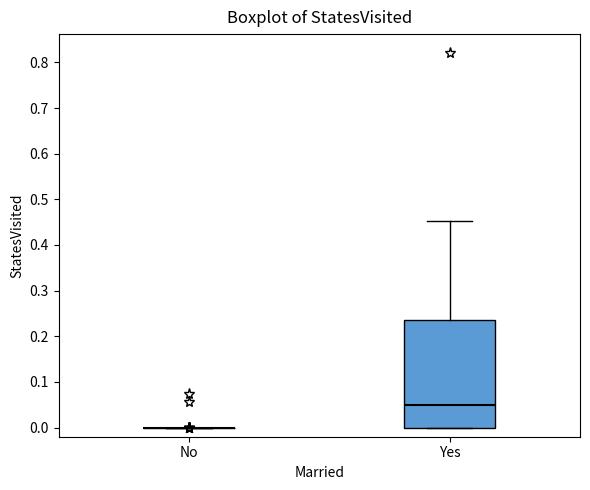

Reading left to right, read every box against the y-axis: the position of its median line, the range the box covers, and the ends of its whiskers. The values are not printed on the chart, so give them approximately, as read against the axis.

No: box collapsed to a line at 0.00, whiskers 0.00 to 0.00
Yes: median 0.05, box 0.00 to 0.24, whiskers 0.00 to 0.45